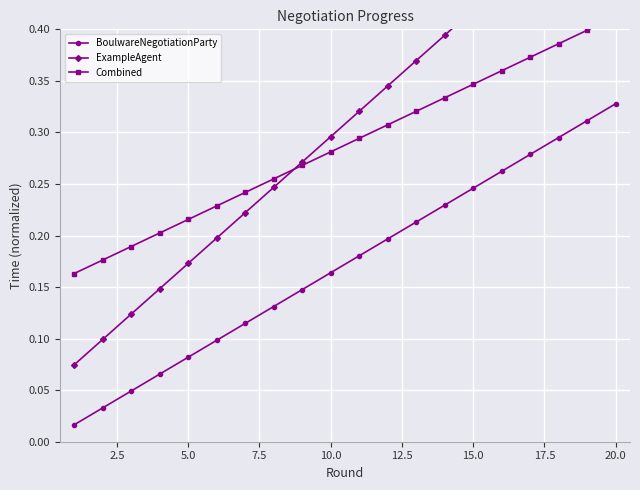

Reading left to right, transcribe all the data shown in this chart.

BoulwareNegotiationParty: 0.0	0.0	0.0	0.1	0.1	0.1	0.1	0.1	0.1	0.2	0.2	0.2	0.2	0.2	0.2	0.3	0.3	0.3	0.3	0.3
ExampleAgent: 0.1	0.1	0.1	0.1	0.2	0.2	0.2	0.2	0.3	0.3	0.3	0.3	0.4	0.4	0.4	0.4	0.5	0.5	0.5	0.5
Combined: 0.2	0.2	0.2	0.2	0.2	0.2	0.2	0.3	0.3	0.3	0.3	0.3	0.3	0.3	0.3	0.4	0.4	0.4	0.4	0.4